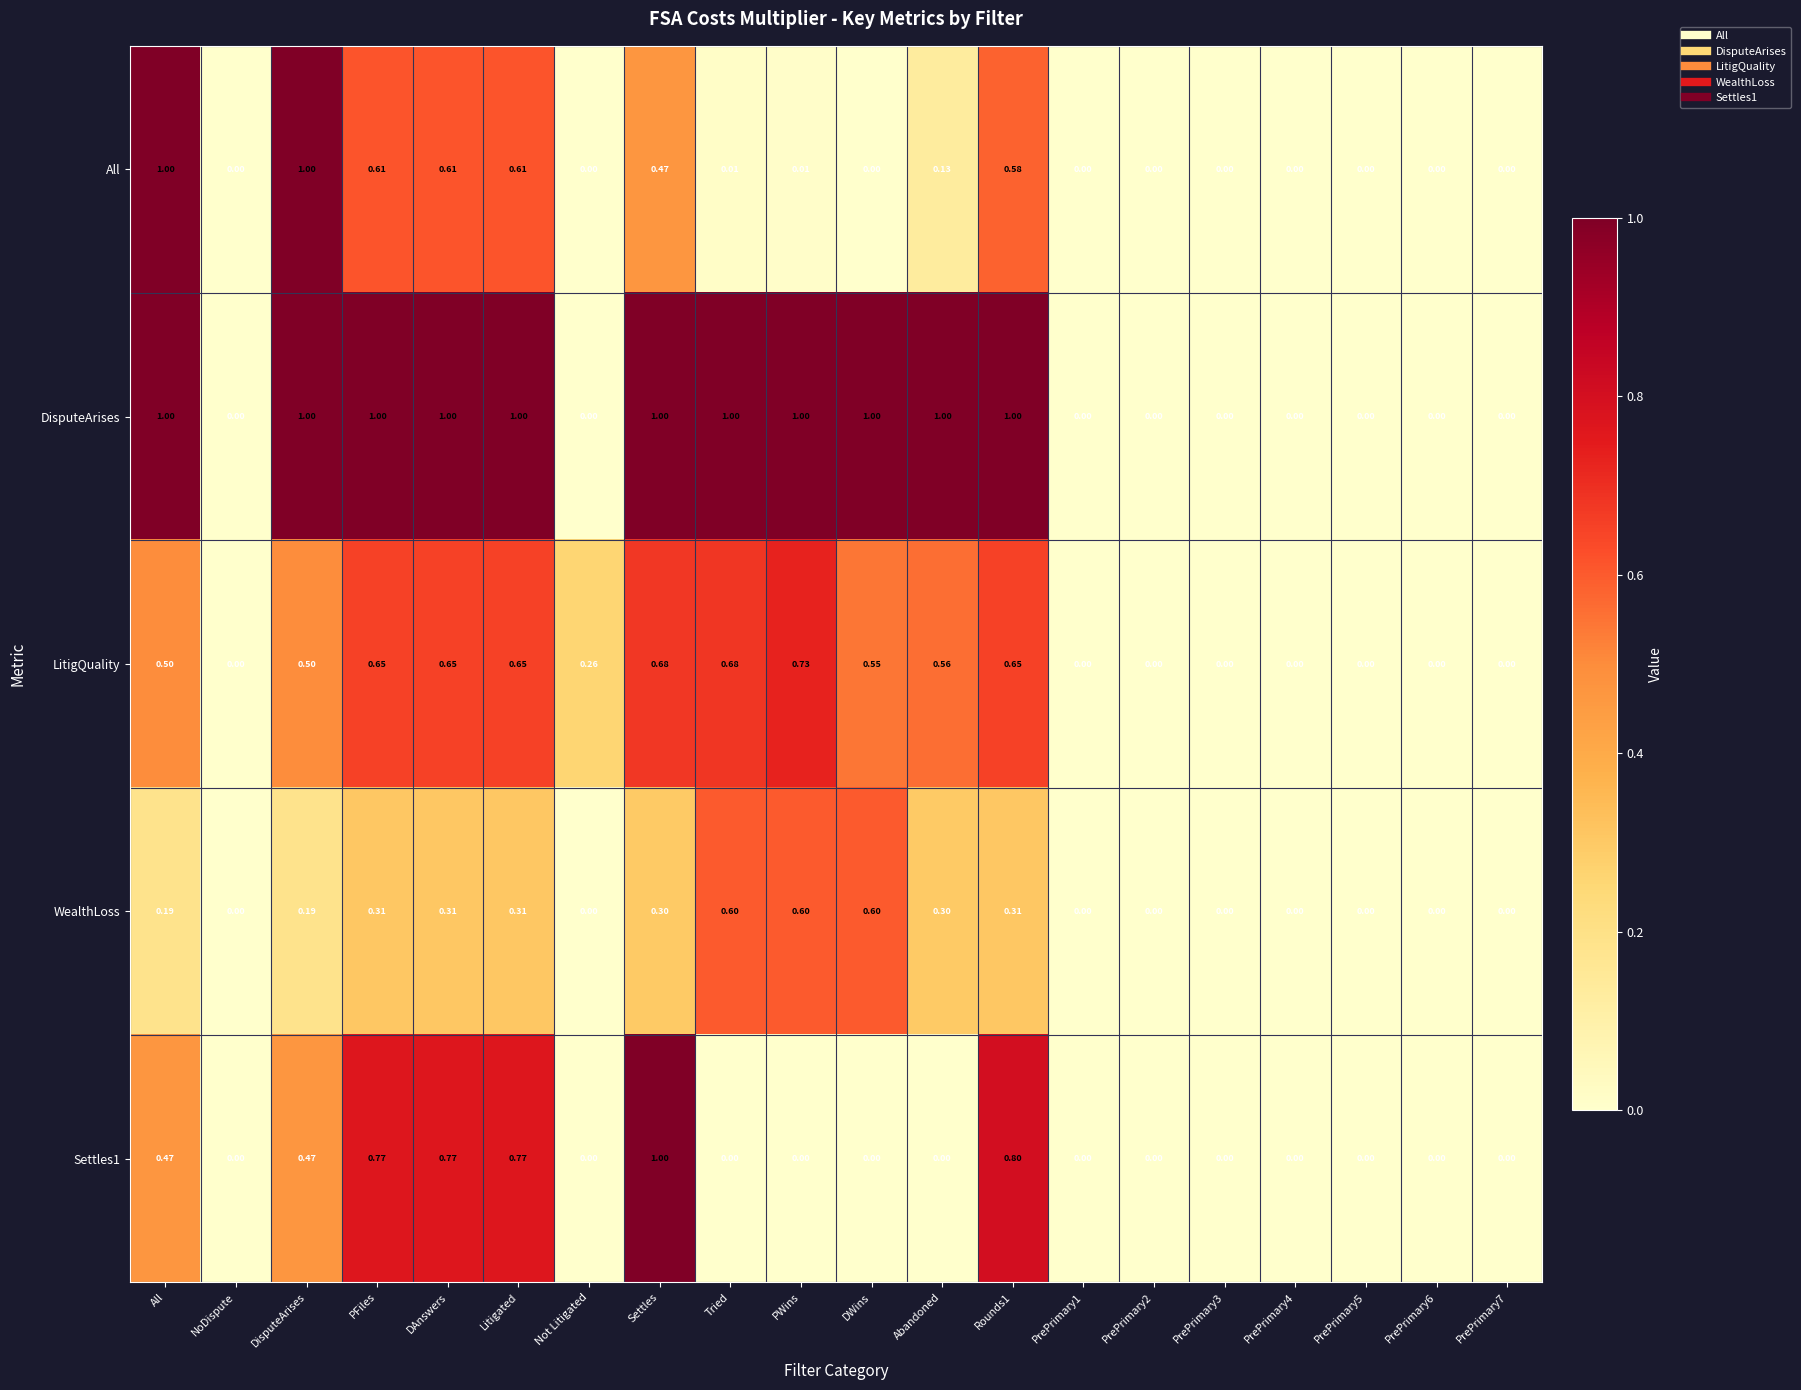

At which category is the sum across all series the highest?

Settles